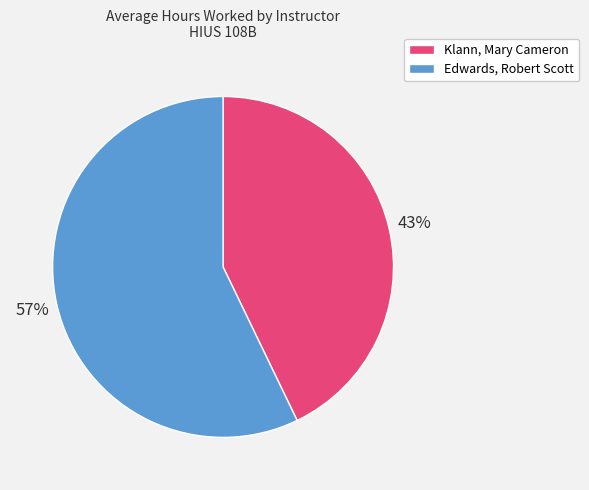

True or false: Klann, Mary Cameron accounts for 50% of the total.

False